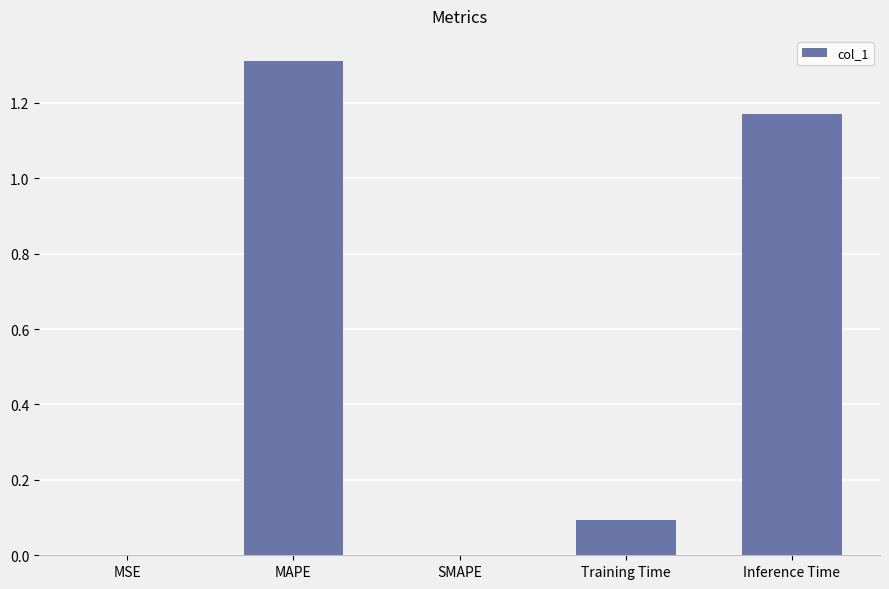

True or false: the data shows 0.0 at MSE.

True